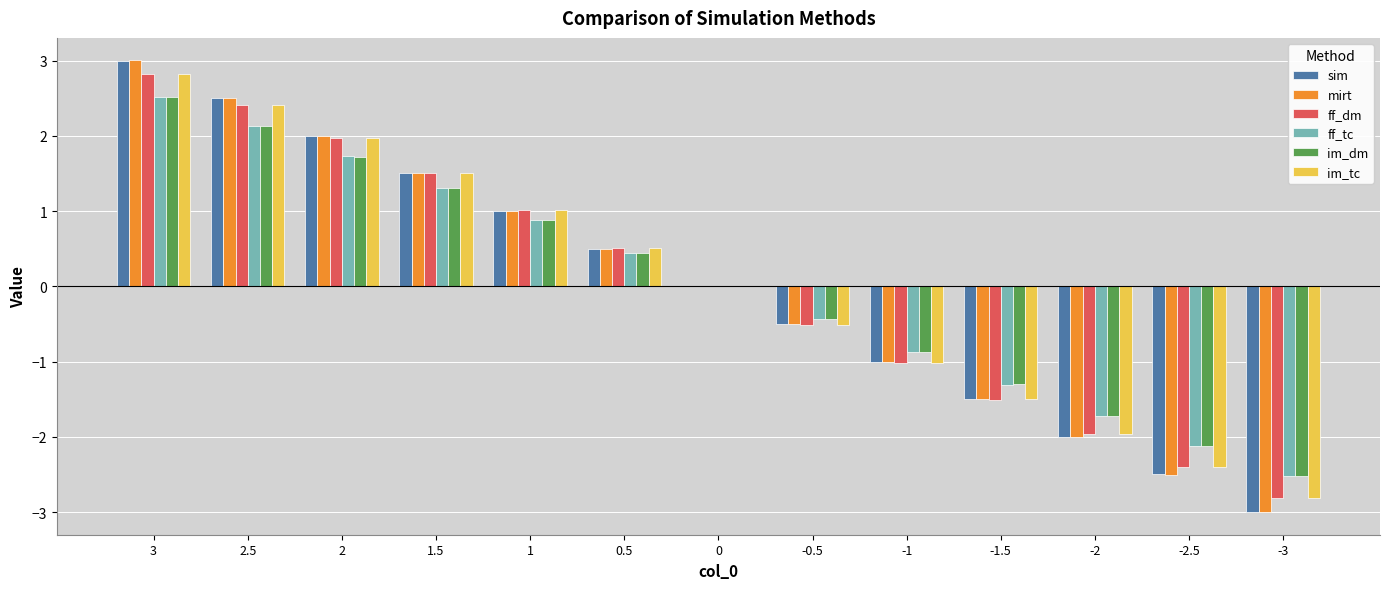

At which category is the sum across all series the highest?

3